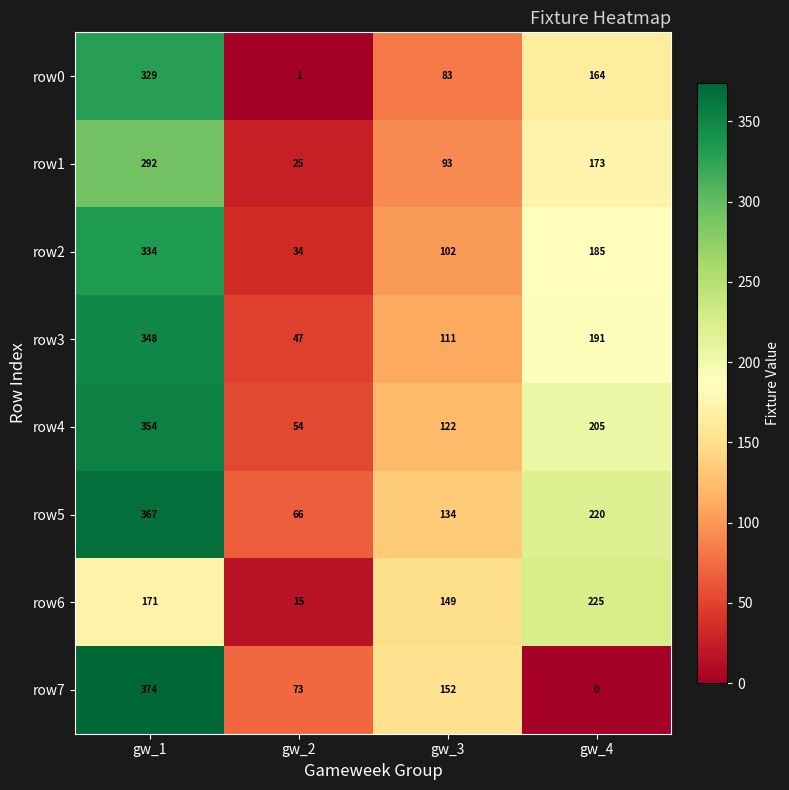

Is the value of row1 at gw_2 greater than the value of row5 at gw_1?

No